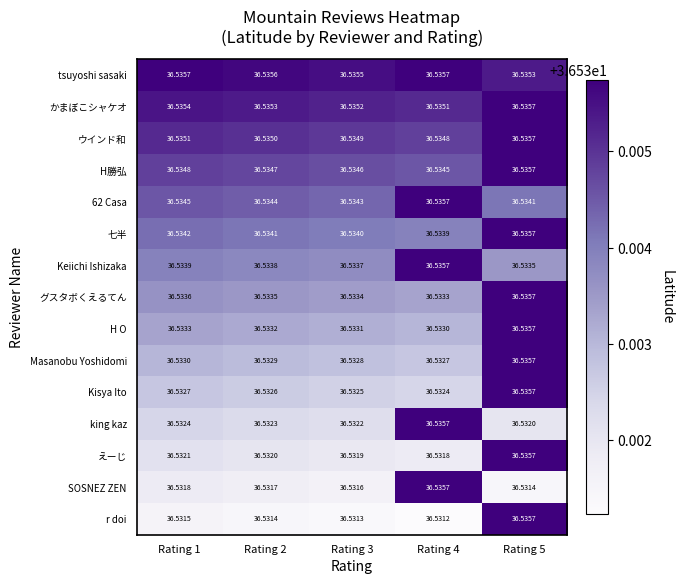

Is the value of かまぼこシャケオ at Rating 2 greater than the value of Kisya Ito at Rating 5?

No